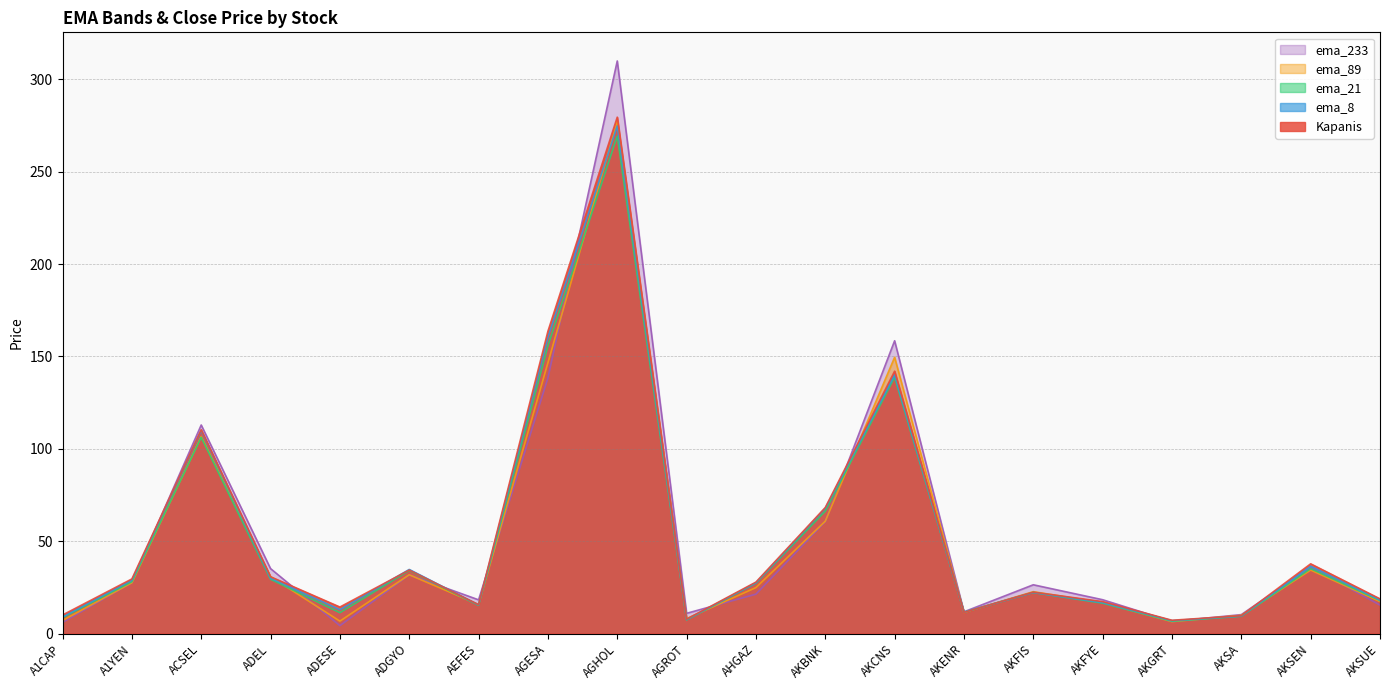

In Kapanis, how many points are higher than both neighbors (excluding endpoints)?

6